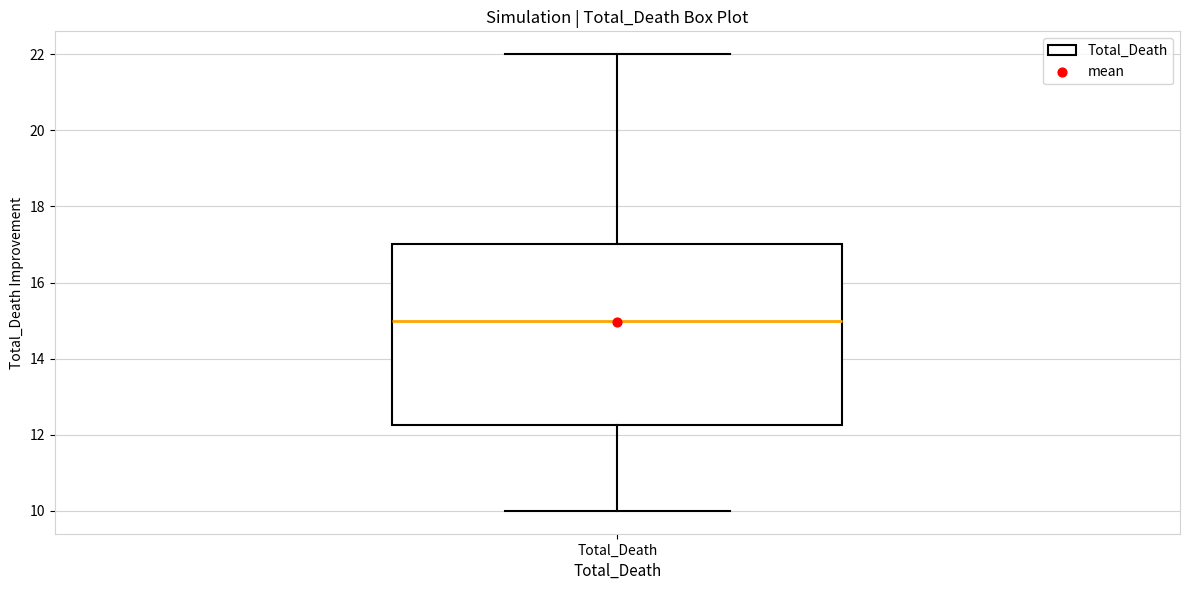

Where is the lower edge of the box for Total_Death on the y-axis? The values are not printed on the chart, so give them approximately, as read against the axis.

12.2